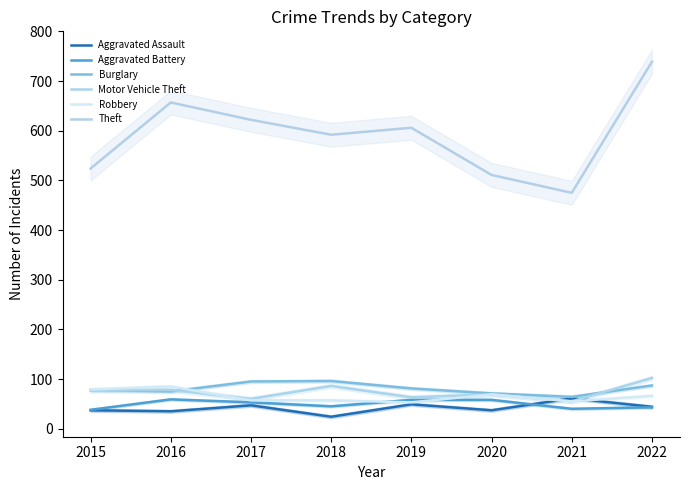

True or false: Aggravated Battery has more than 2 interior local peaks.

False